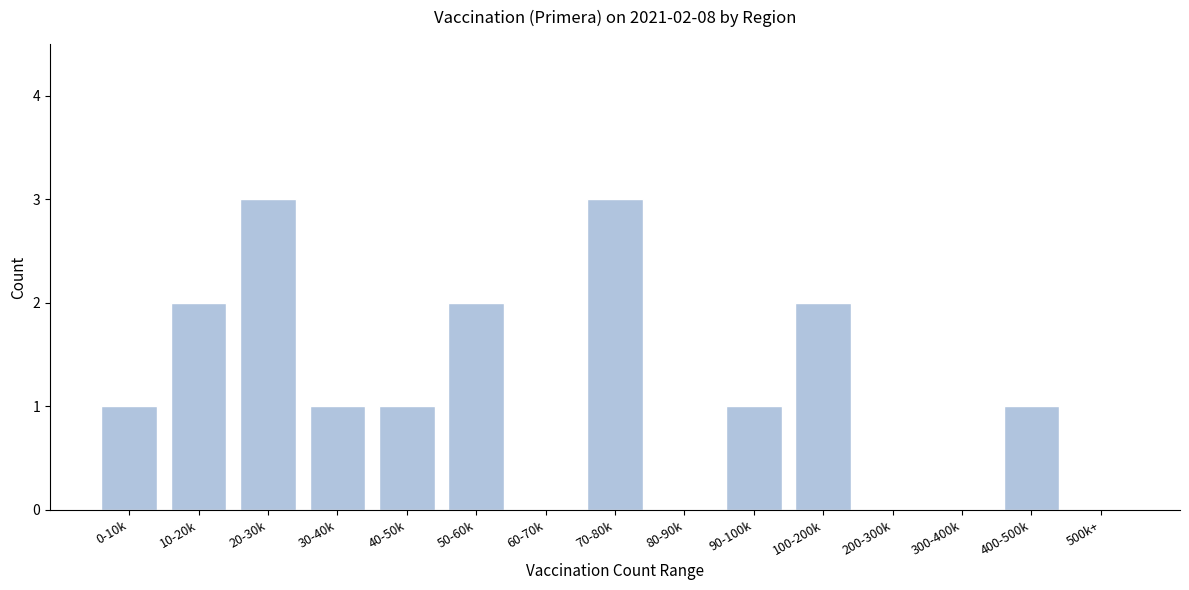

Reading right to left, extract all data points from this chart.

500k+=0	400-500k=1	300-400k=0	200-300k=0	100-200k=2	90-100k=1	80-90k=0	70-80k=3	60-70k=0	50-60k=2	40-50k=1	30-40k=1	20-30k=3	10-20k=2	0-10k=1